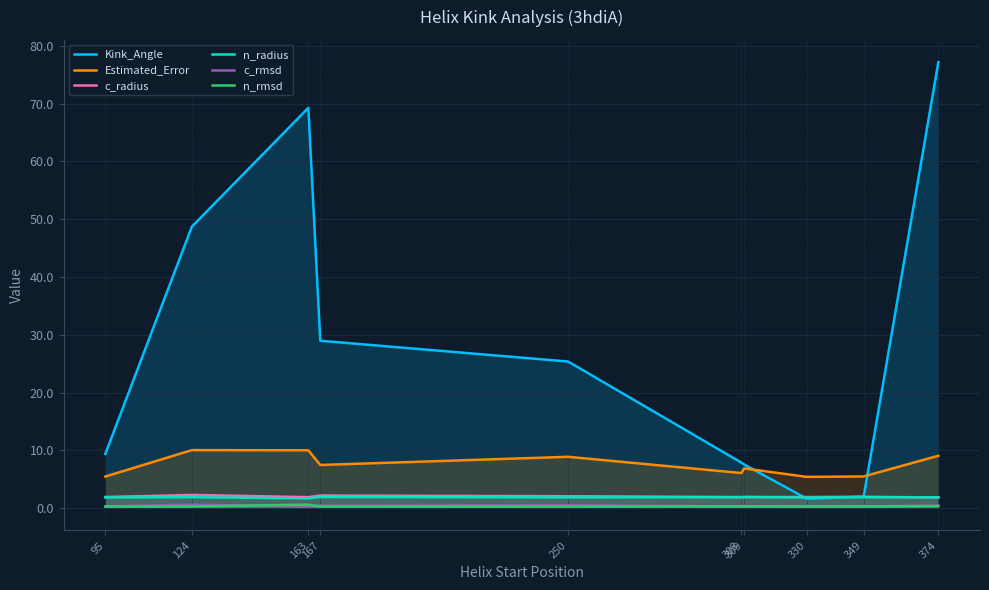

In Kink_Angle, how many points are higher than both neighbors (excluding endpoints)?

1